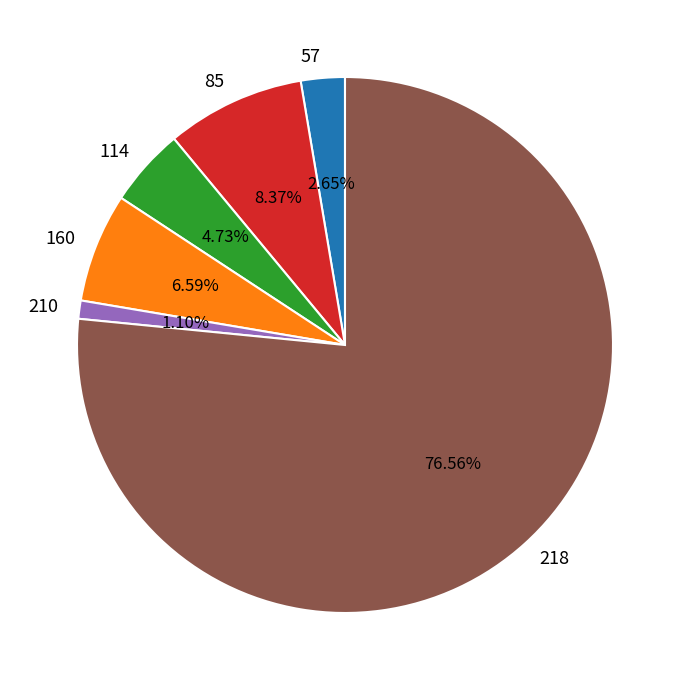

What is the total percentage of 218 and 210?

77.7%